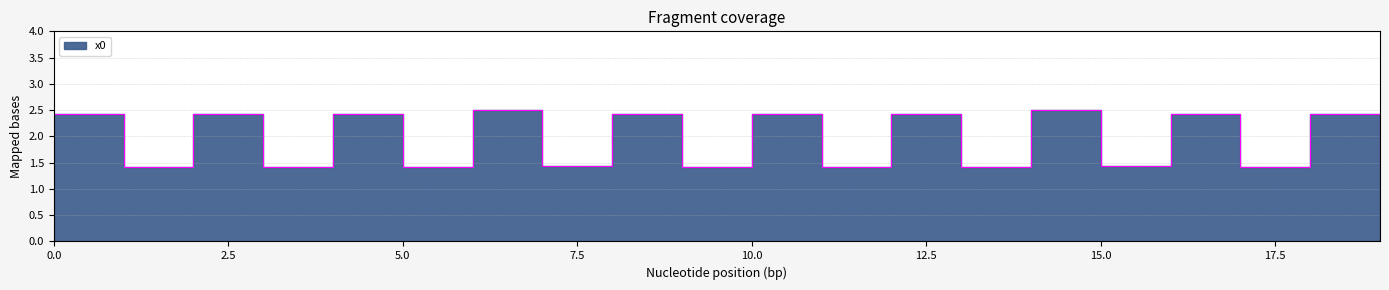

List the labels in order of value, largest first.

6, 14, 0, 2, 4, 8, 10, 12, 16, 18, 7, 15, 1, 3, 5, 9, 11, 13, 17, 19